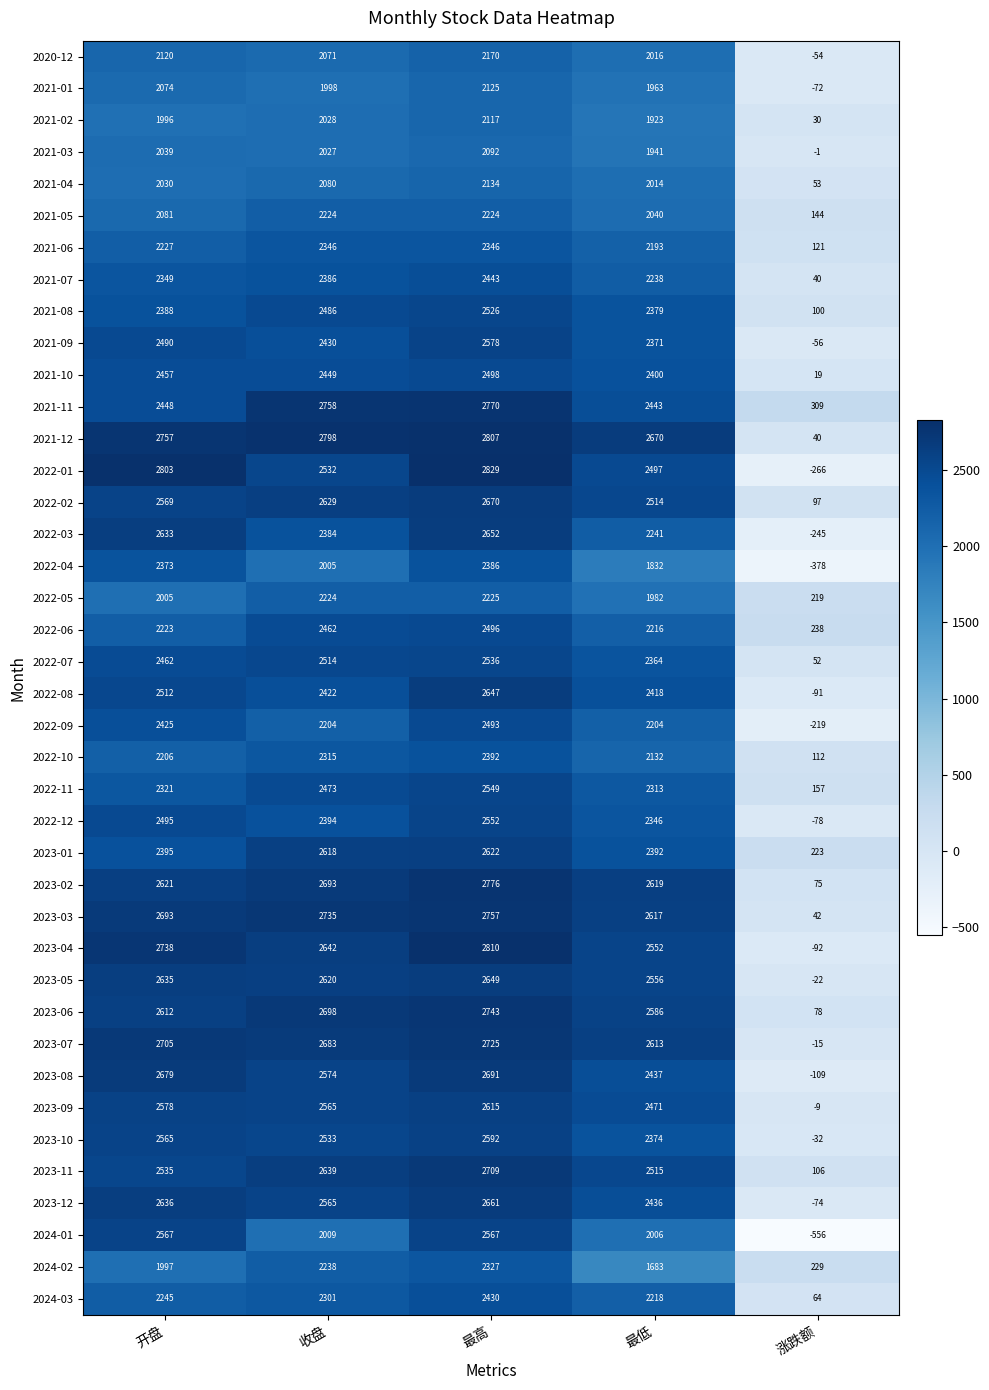

What is the approximate value of 2023-12 at 收盘, to the nearest 50?

2550